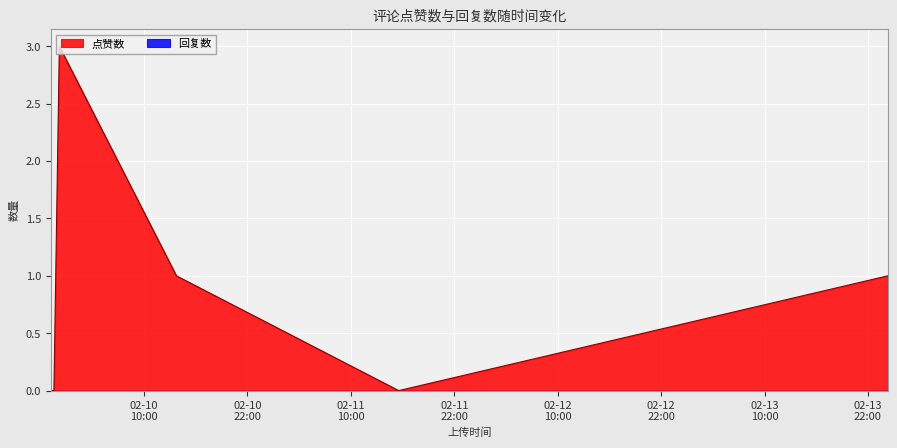

Reading right to left, list all the values displayed in this chart.

1	0	1	3	0	0